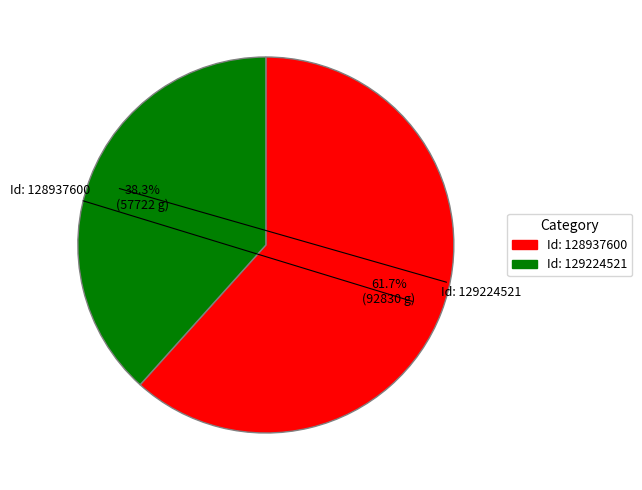

Combined, what portion of the pie is Id: 128937600 and Id: 129224521?

100.0%